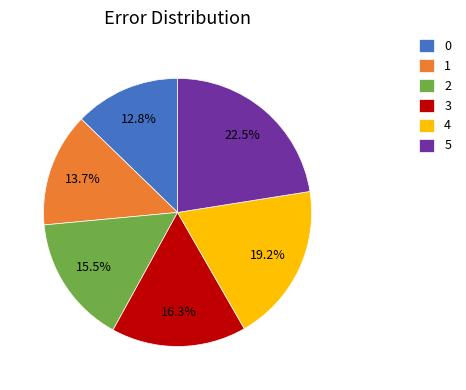

How many segments does this pie chart have?

6